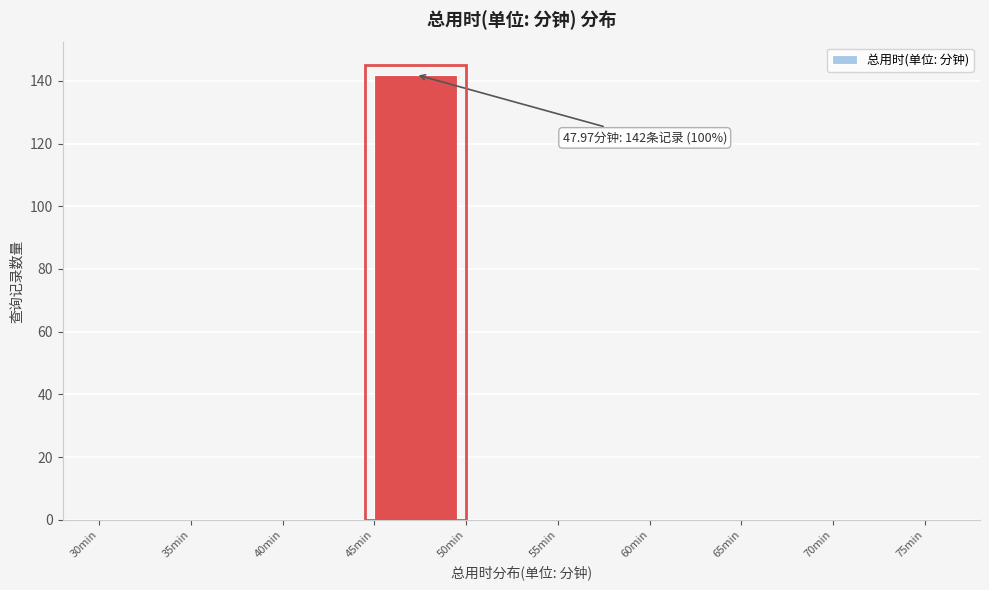

Which range on the x-axis has the tallest bar?

45 to 50